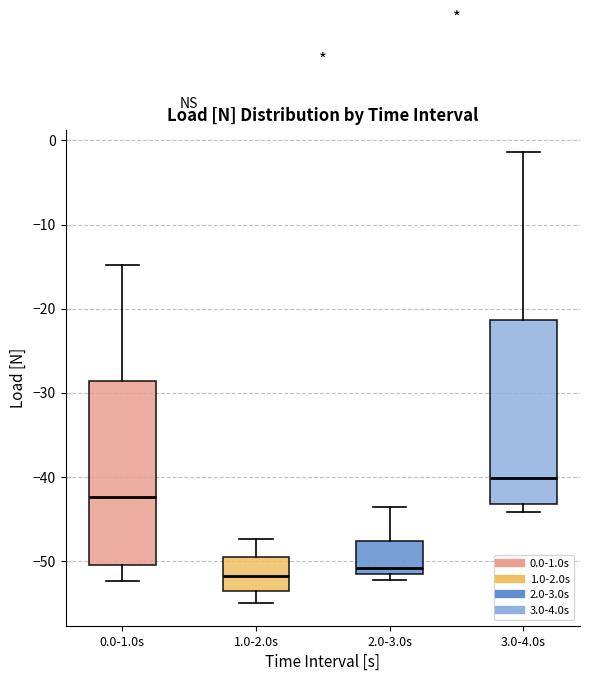

Which box's median line is the highest?

3.0-4.0s